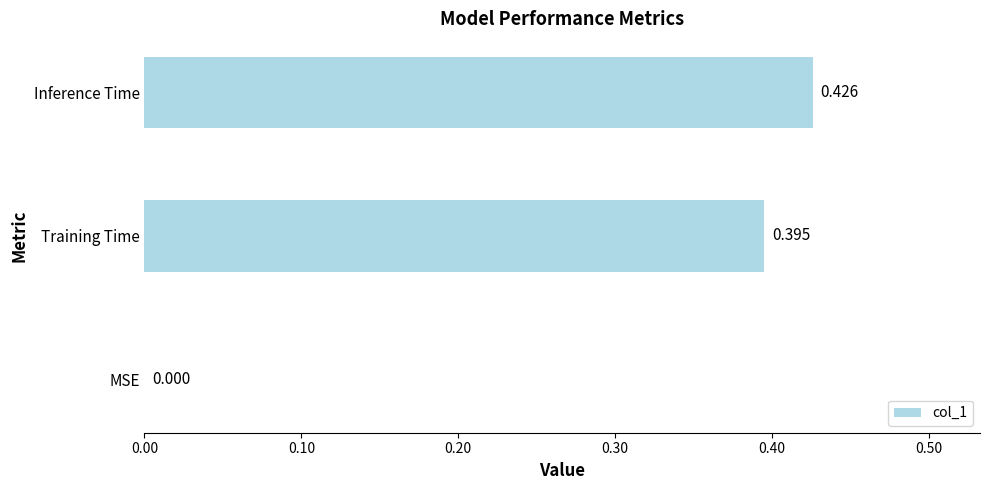

Which has a higher value, Inference Time or Training Time?

Inference Time